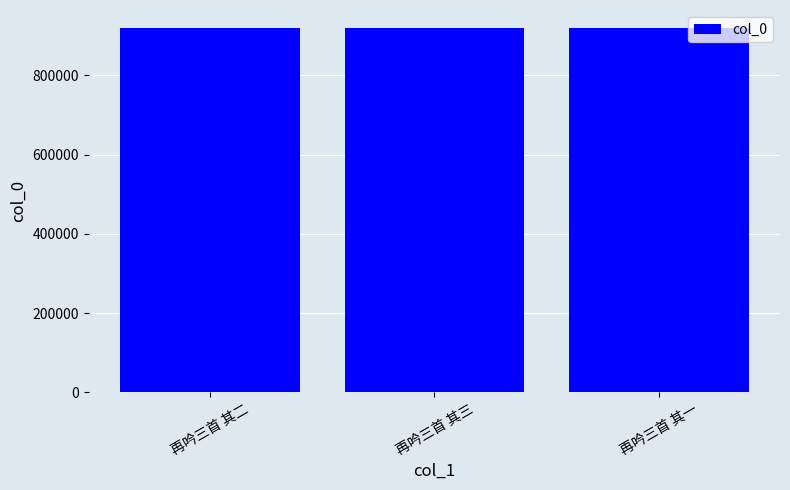

How many series are shown in this chart?

1